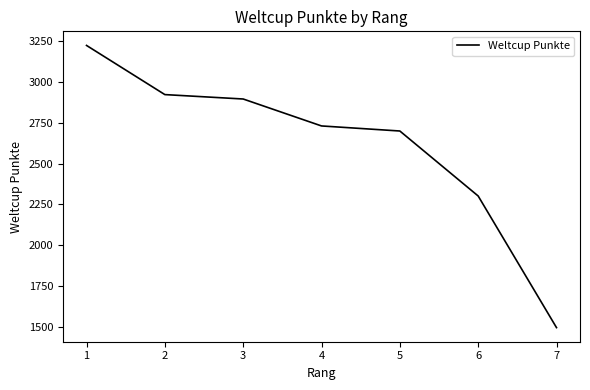

What is the change in value from 1 to 5?

-524